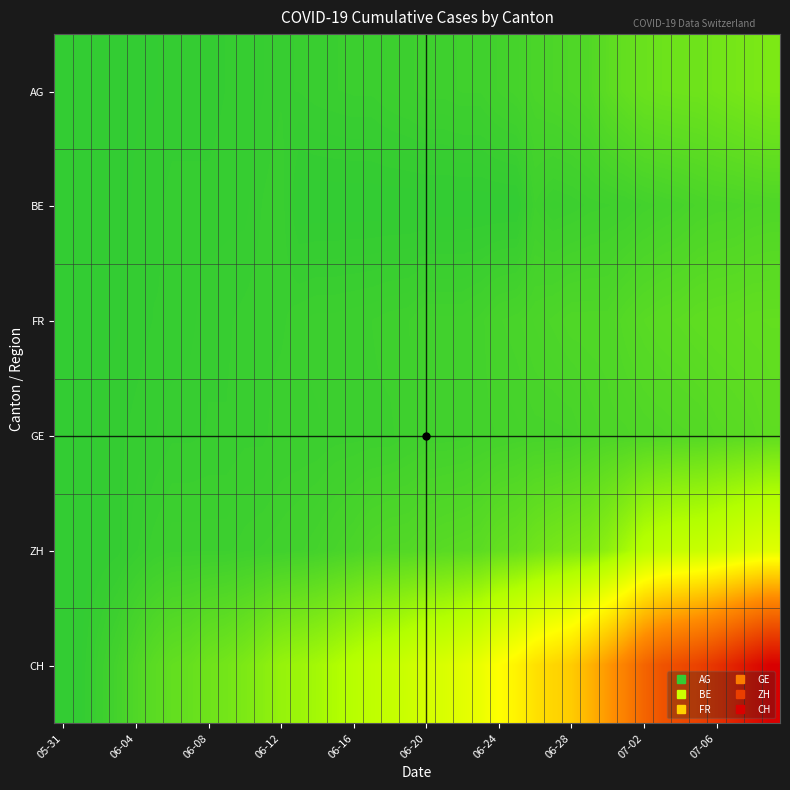

Which series has the largest total across all categories?

CH